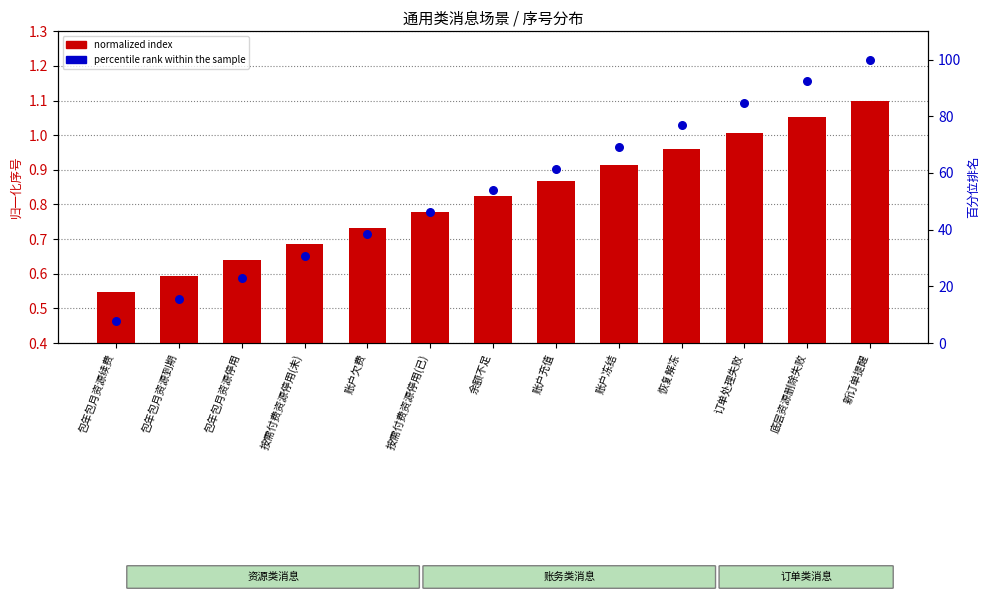

Is the value of normalized index at 包年包月资源续费 greater than the value of percentile rank within the sample at 按需付费资源停用(未)?

No